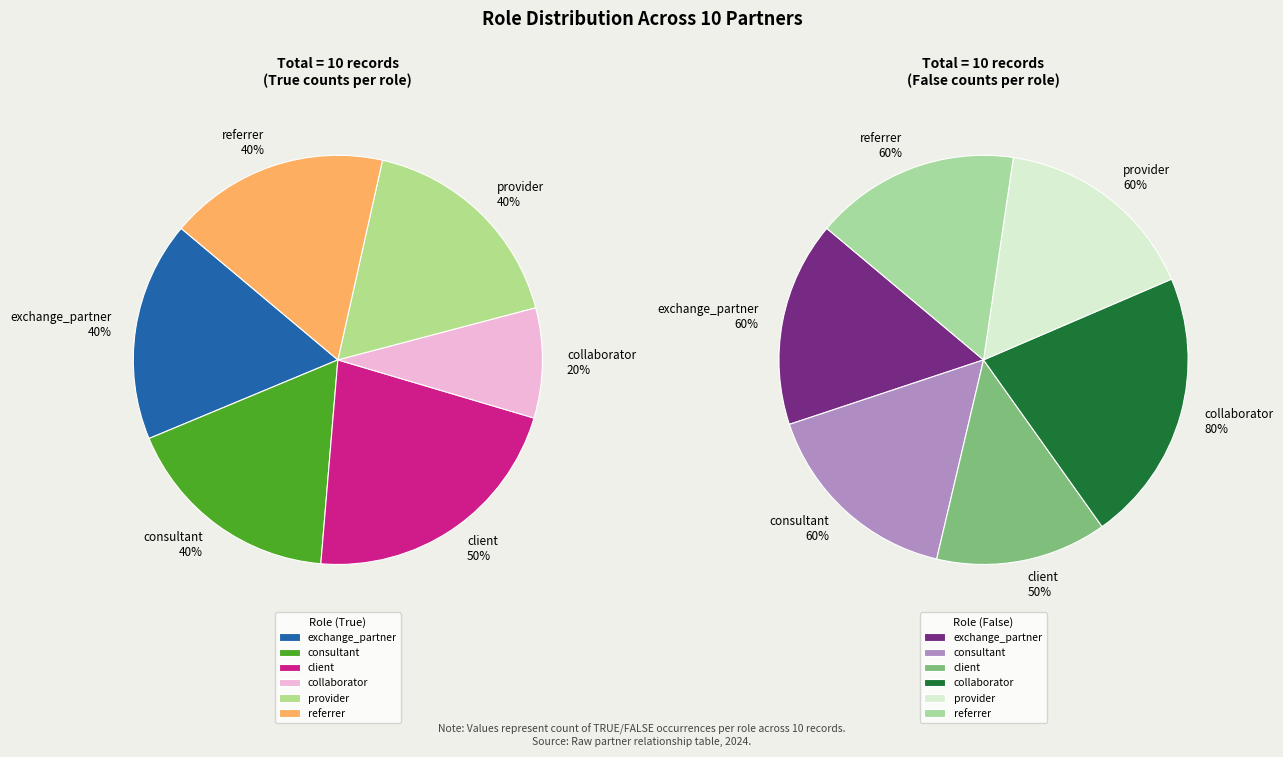

To the nearest percent, what percentage of the pie is True?

50%